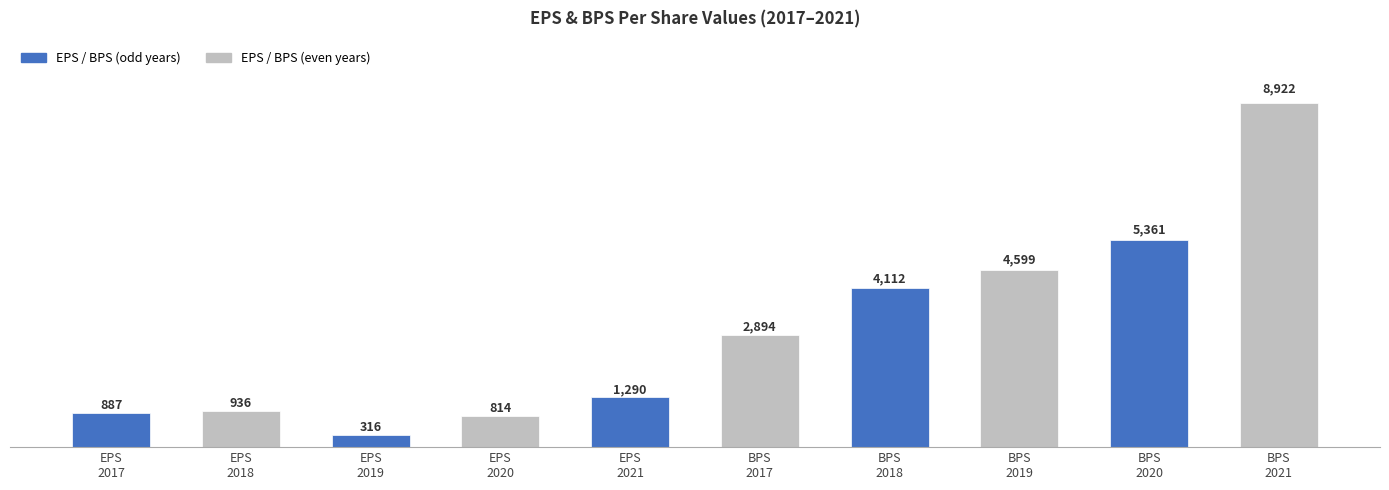

Reading left to right, list all the values displayed in this chart.

887	936	316	814	1290	2894	4112	4599	5361	8922